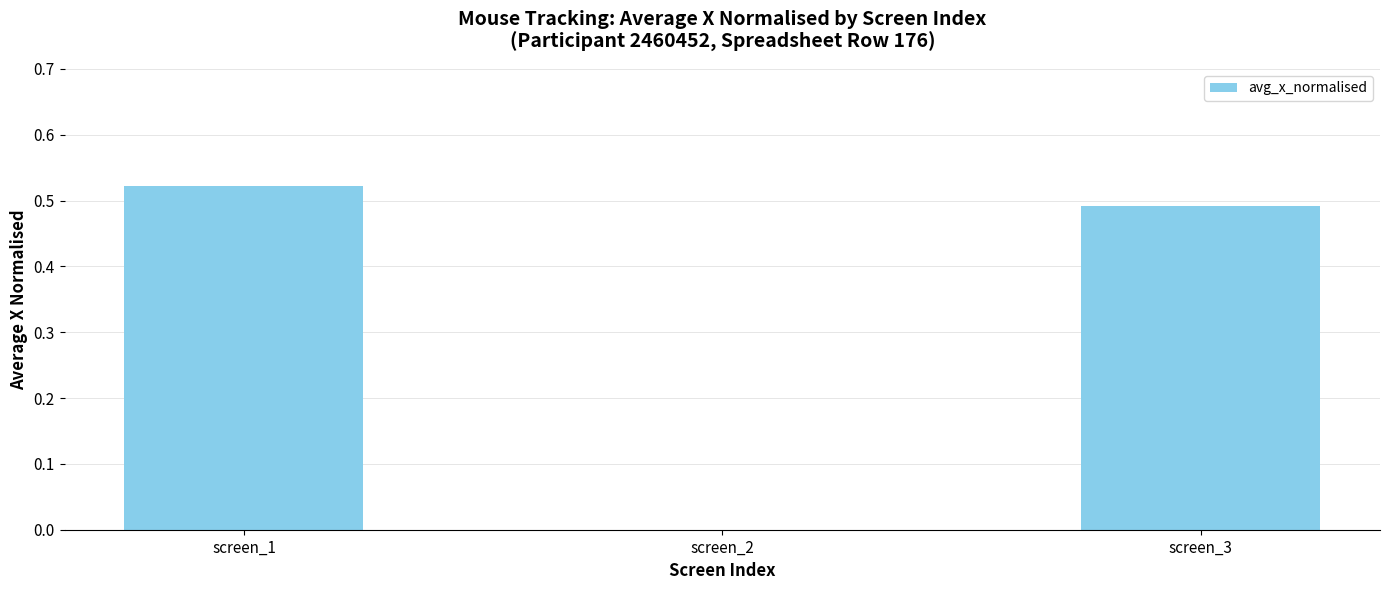

What is the sum of all values?

1.0